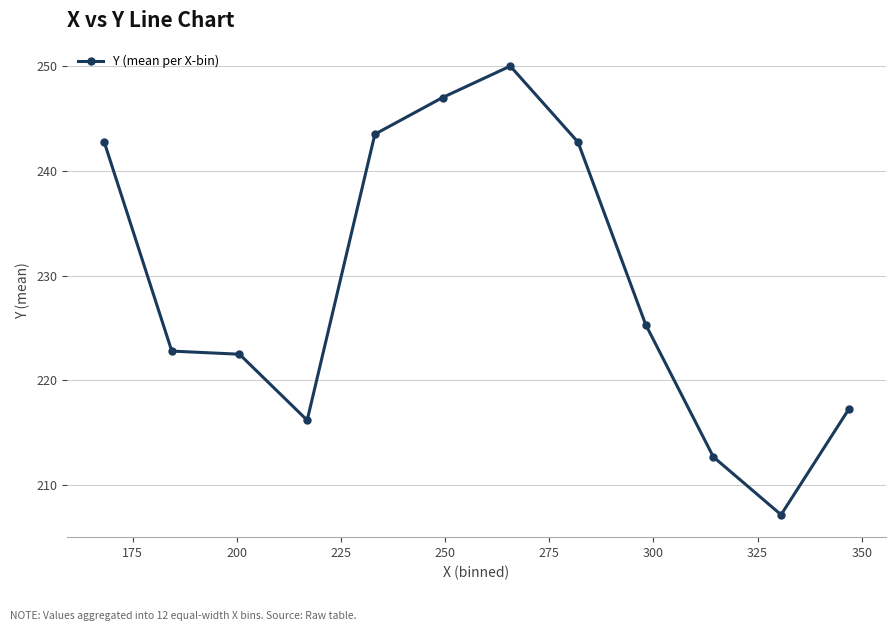

What is the value of the 6th point from the left?

247.0